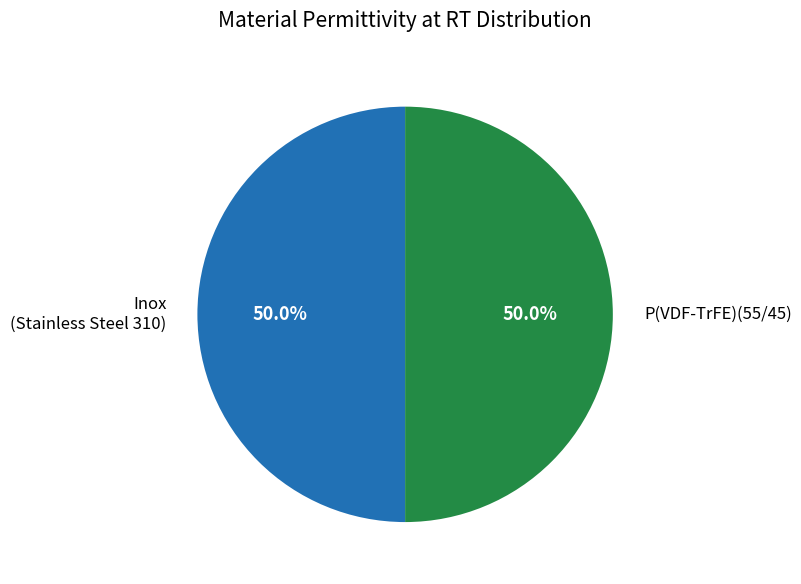

Do Inox (Stainless Steel 310) and P(VDF-TrFE)(55/45) together represent more than half of the pie?

Yes